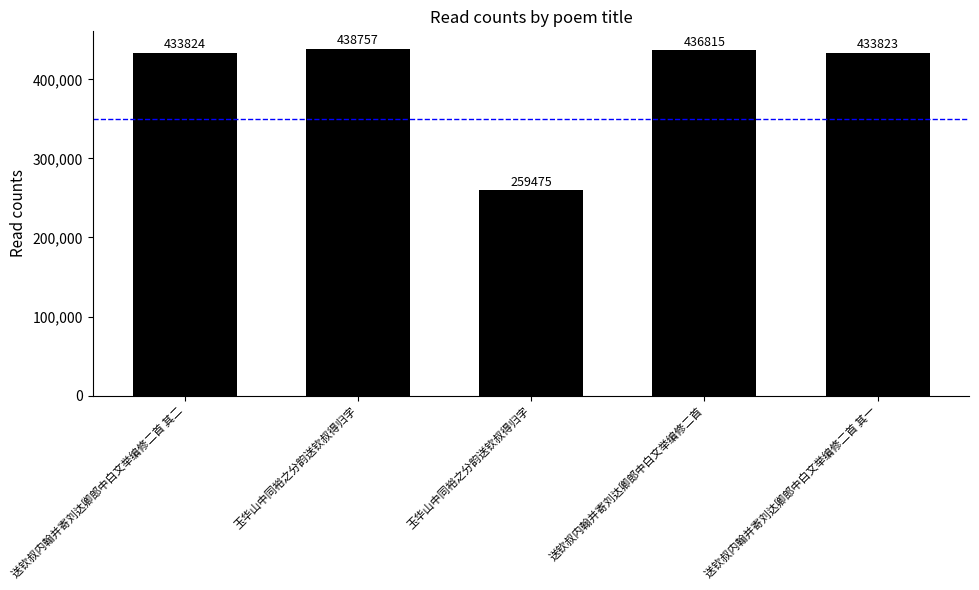

What is the smallest value displayed?

259475